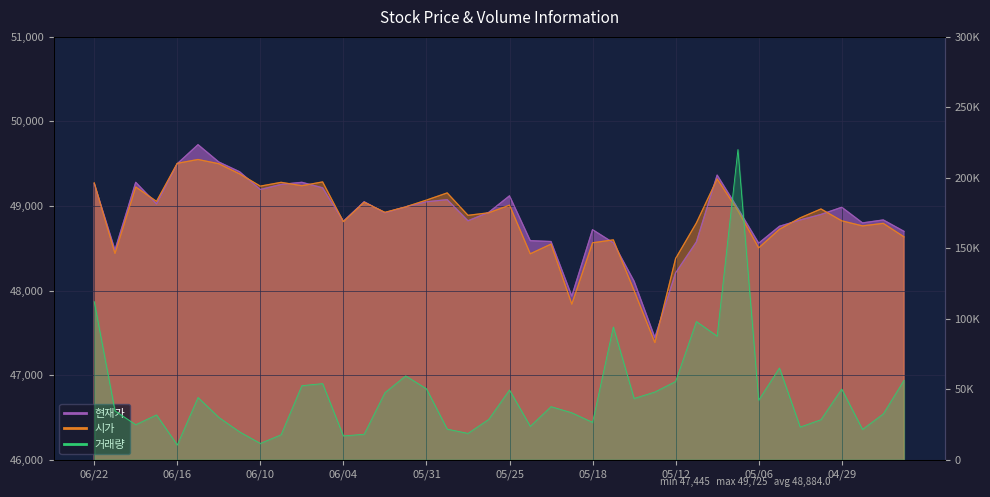

What is the value of the 현재가 point at the 17th from the left?

49050